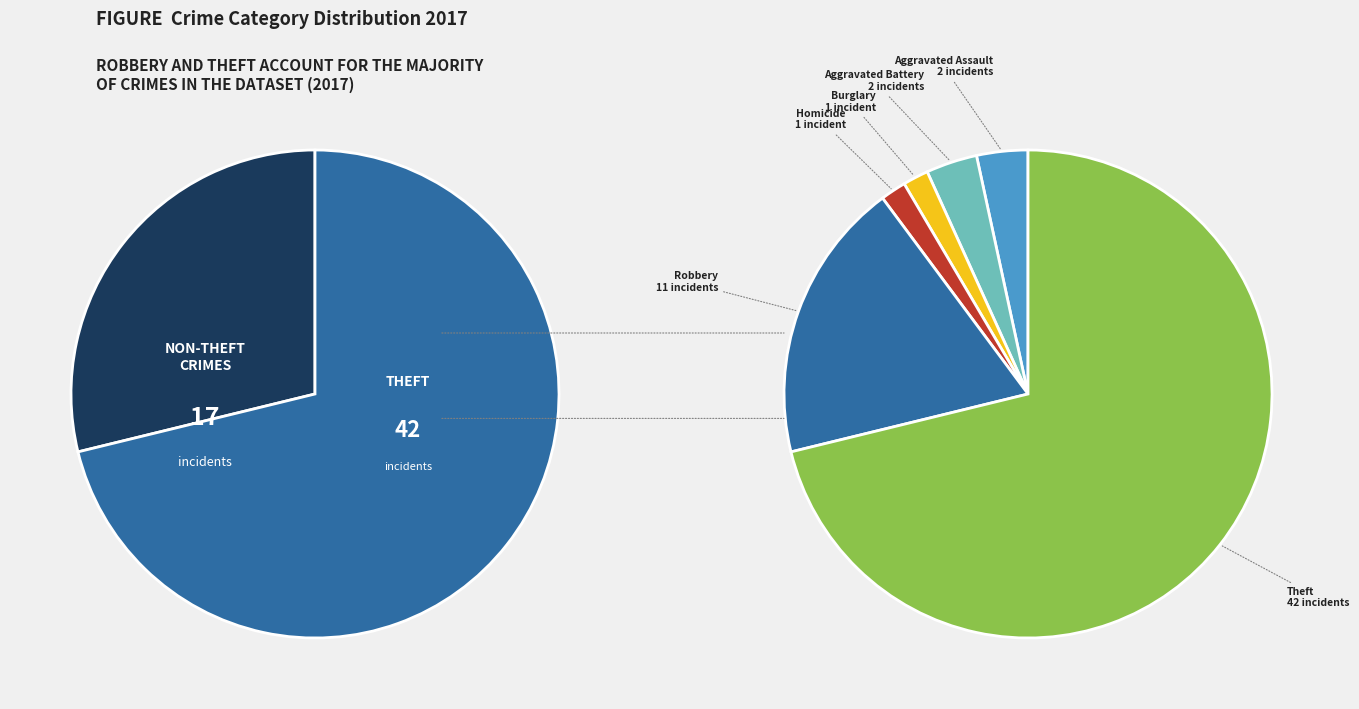

How many segments does this pie chart have?

7